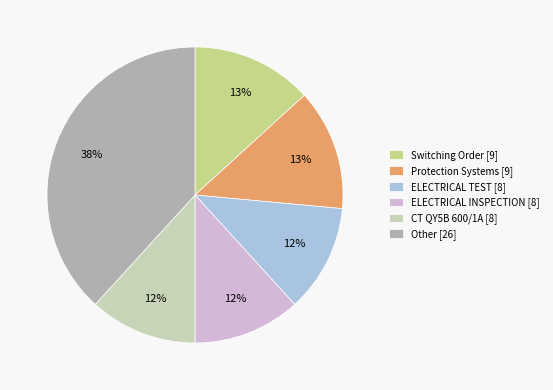

Combined, do Protection Systems [9] and Switching Order [9] account for over 50%?

No